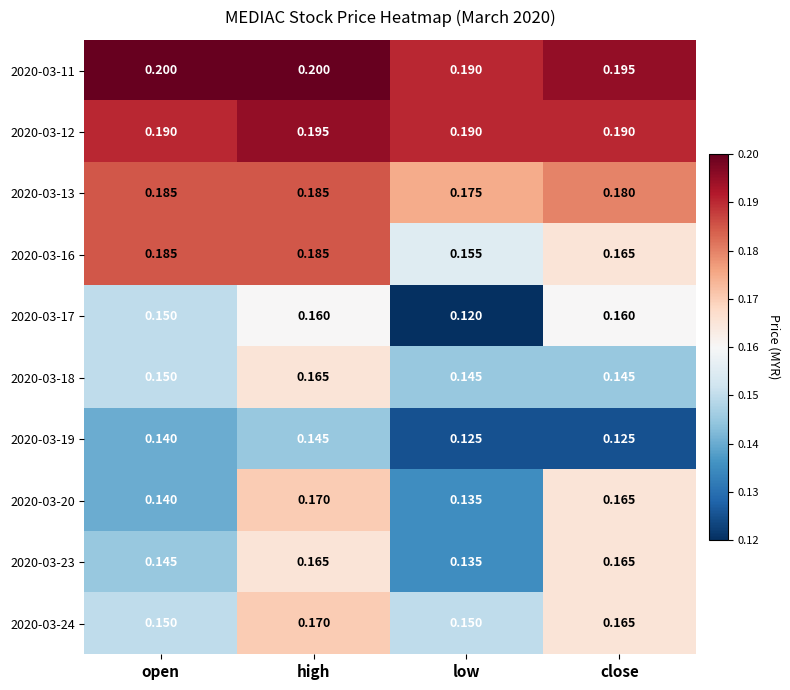

Which category has the lowest value in the 2020-03-16 series?

low